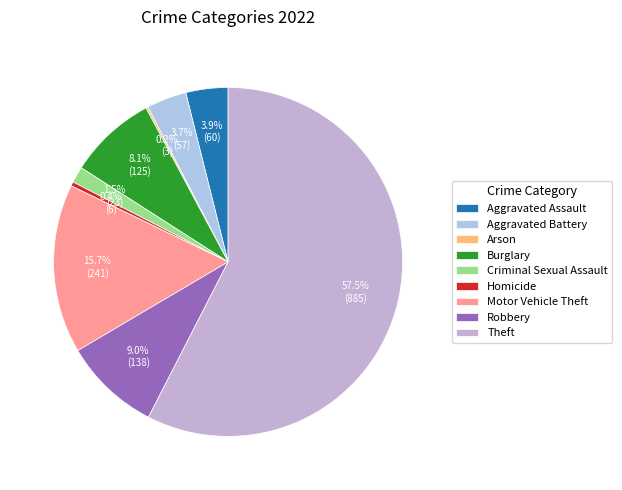

True or false: Aggravated Battery accounts for 1% of the total.

False